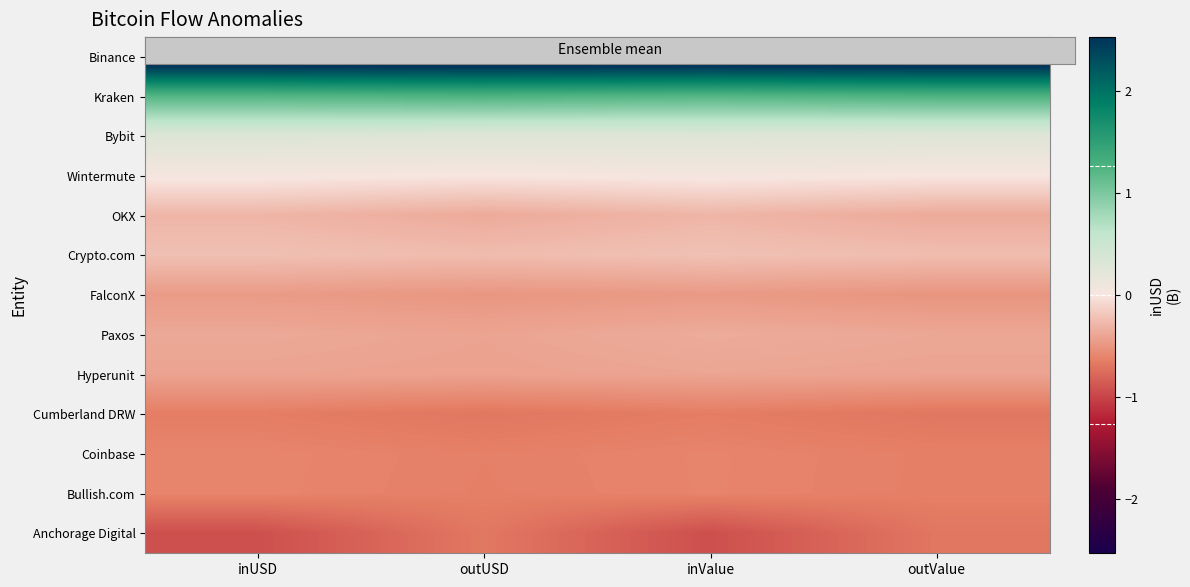

Rank the series at outUSD from highest to lowest value.

Binance, Kraken, Bybit, Wintermute, Crypto.com, OKX, Paxos, Hyperunit, FalconX, Coinbase, Bullish.com, Anchorage Digital, Cumberland DRW